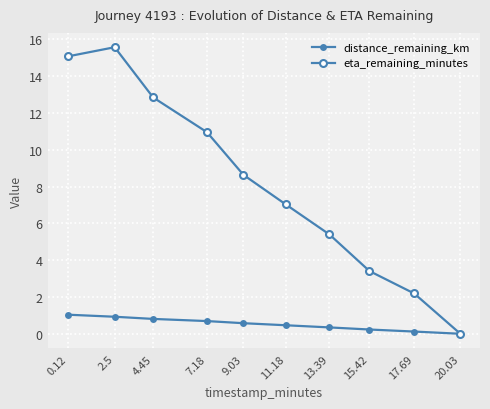

True or false: eta_remaining_minutes has more than 1 interior local peaks.

False